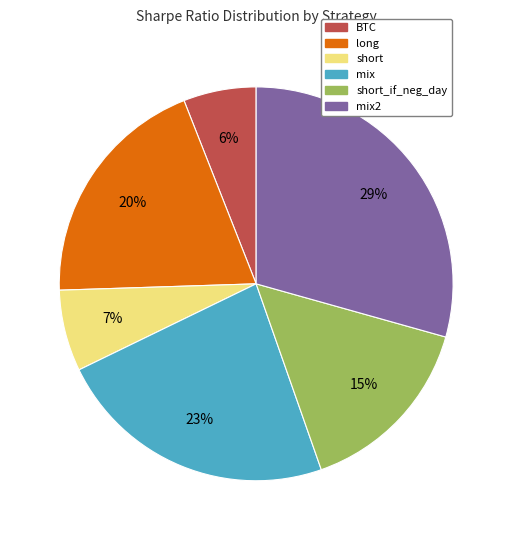

Count the number of slices in the pie.

6